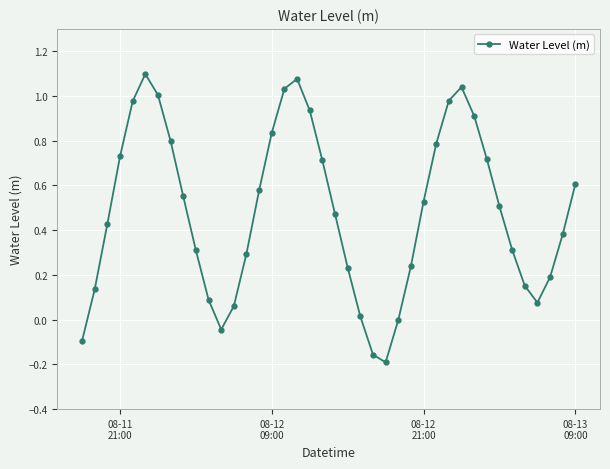

What is the difference between the maximum and minimum values?

1.3